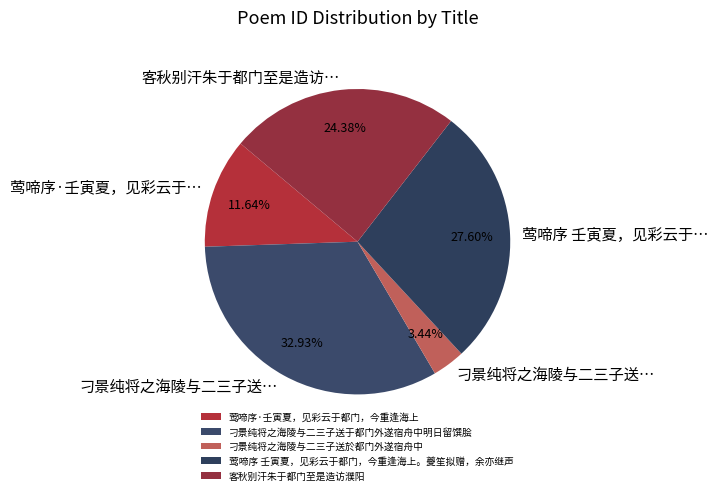

Which category has the biggest portion of the pie?

刁景纯将之海陵与二三子送于都门外遂宿舟中明日留馔脍